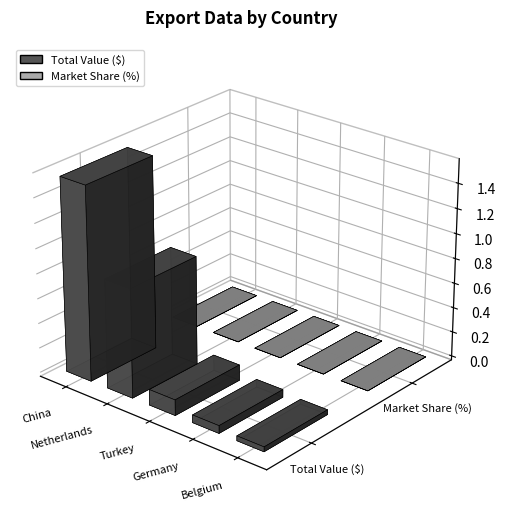

Which series changed the most between Turkey and Germany?

Total Value ($)